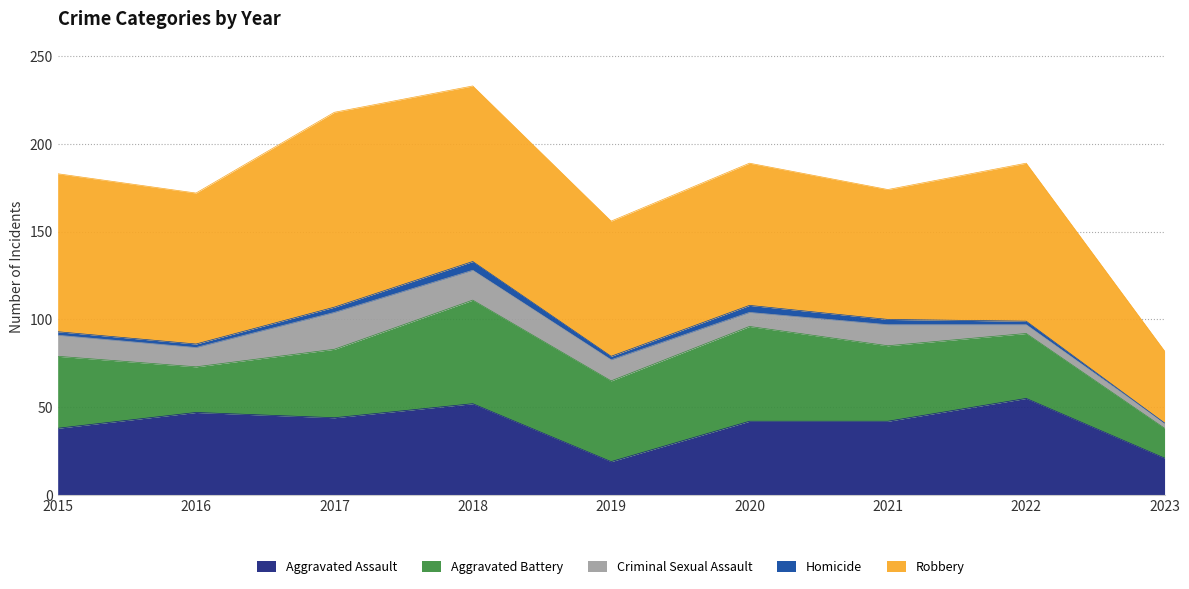

What is the value of the Aggravated Battery point at the 1st from the left?

41